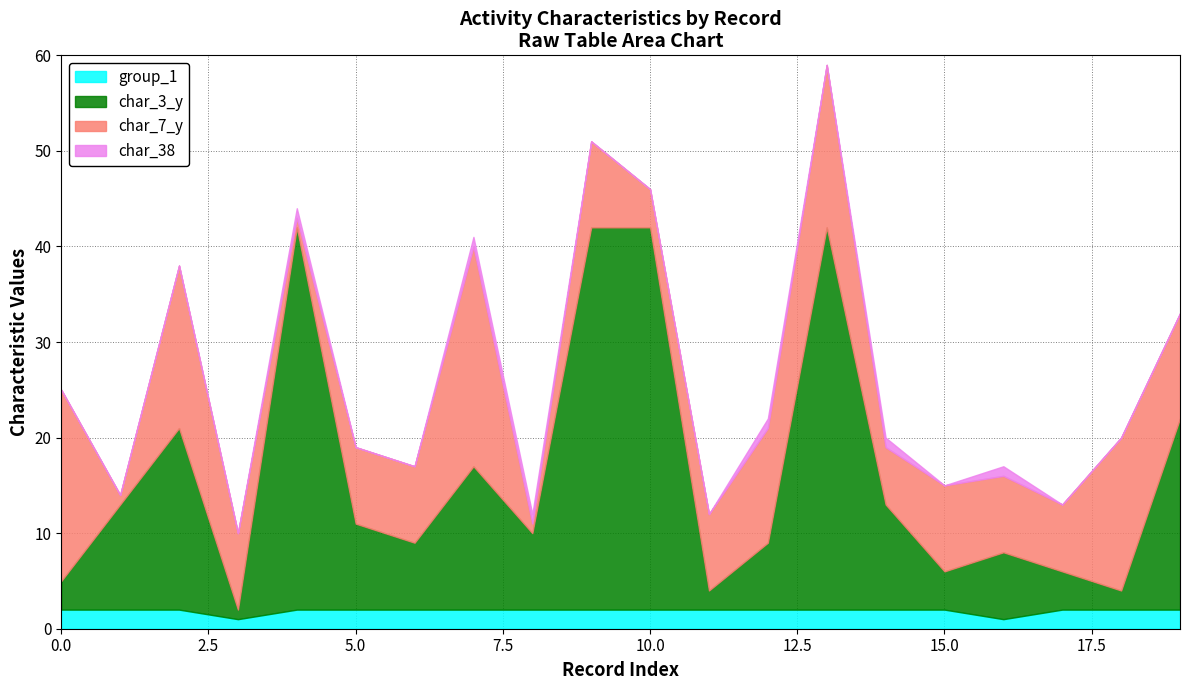

What is the total value across all series at 10.0?

46